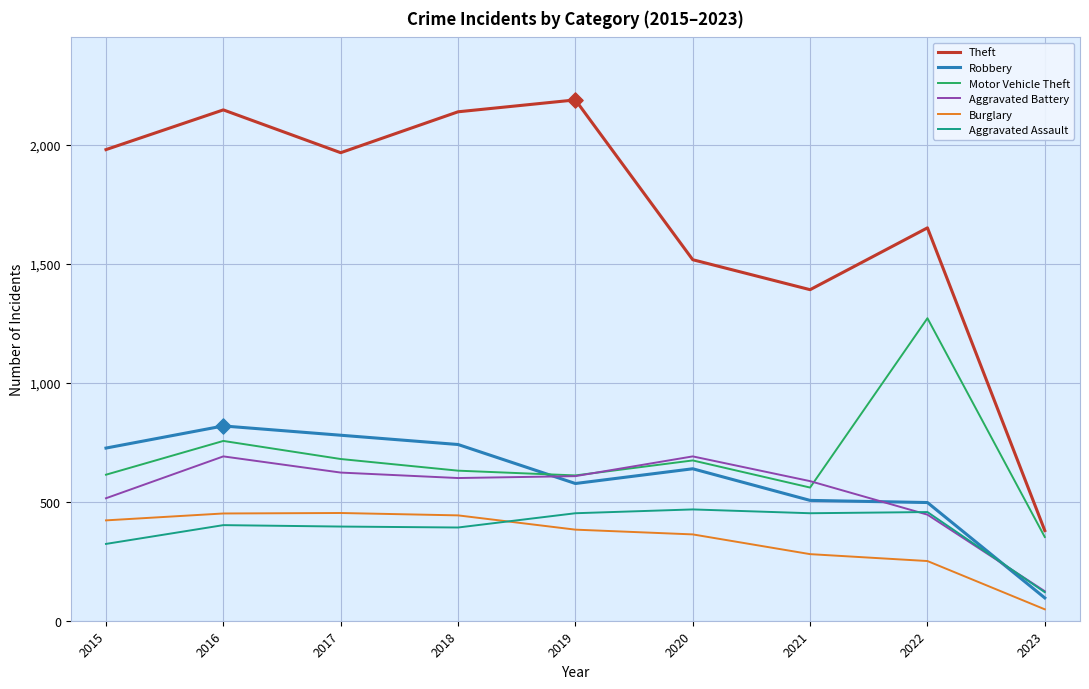

What is the total value across all series at 2019?

4821